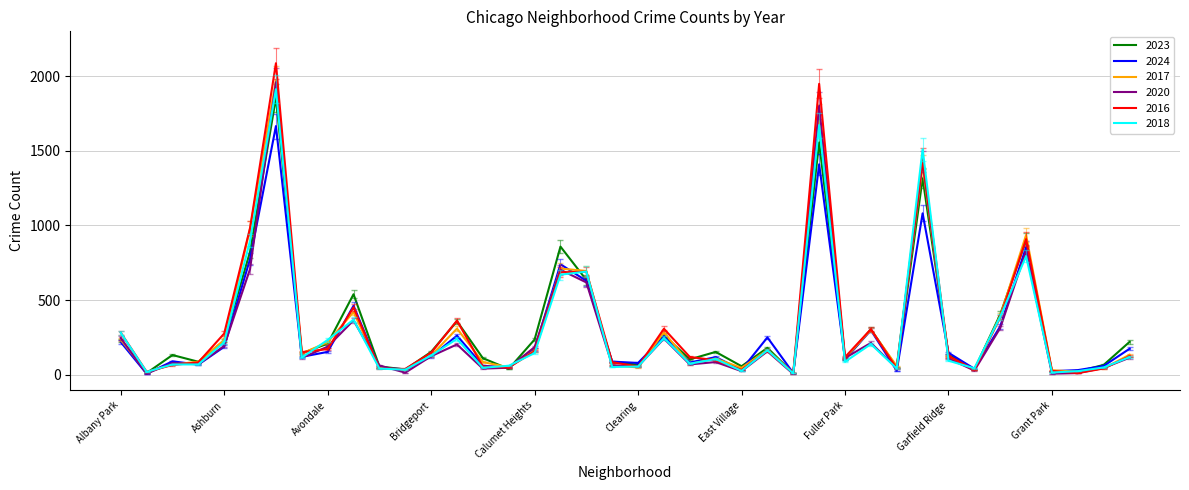

What is the maximum value for 2016?

2086